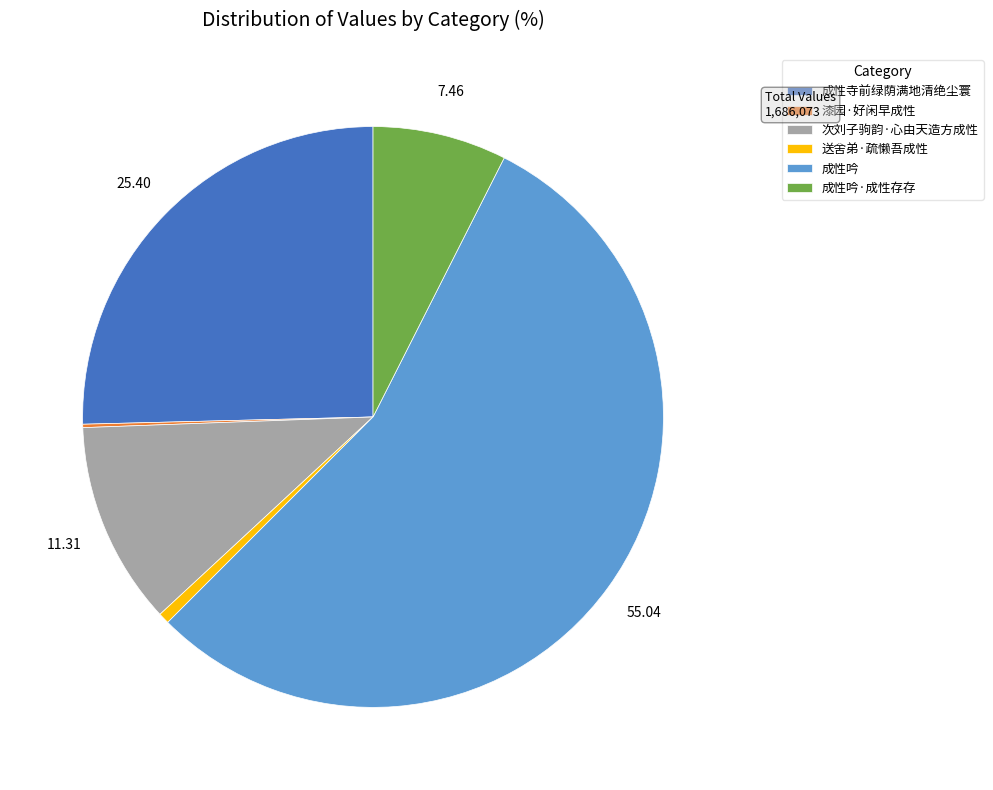

Which category has the biggest portion of the pie?

成性吟